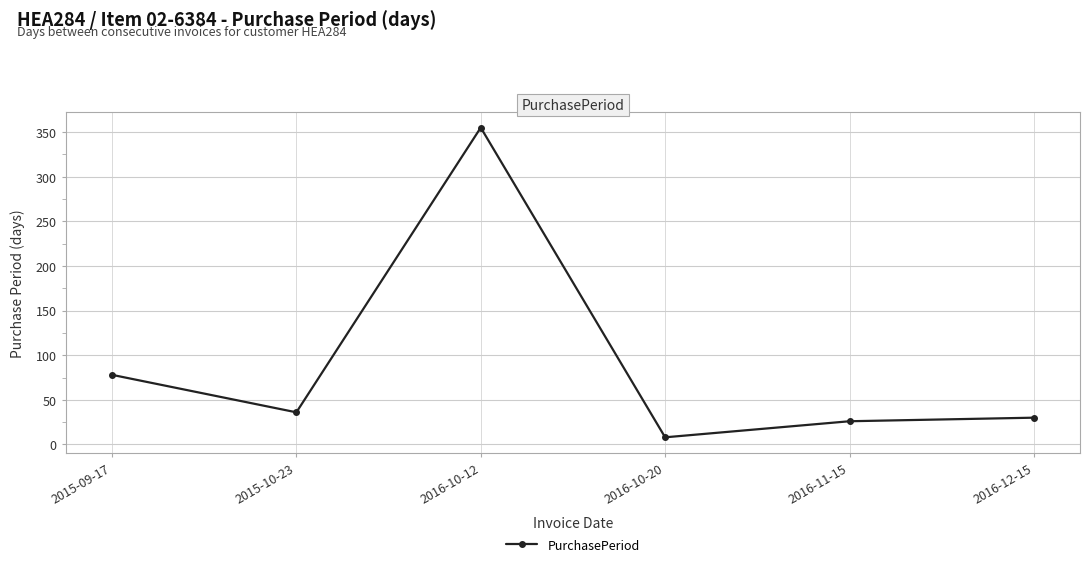

Reading left to right, transcribe all the data shown in this chart.

78	36	355	8	26	30